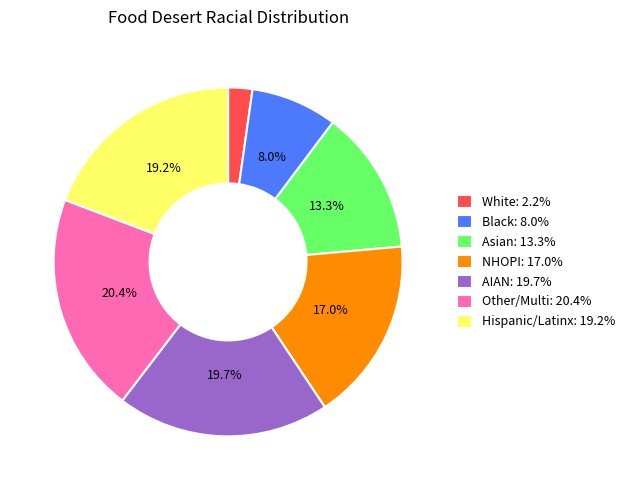

What percentage do NHOPI: 17.0% and AIAN: 19.7% together represent?

36.8%